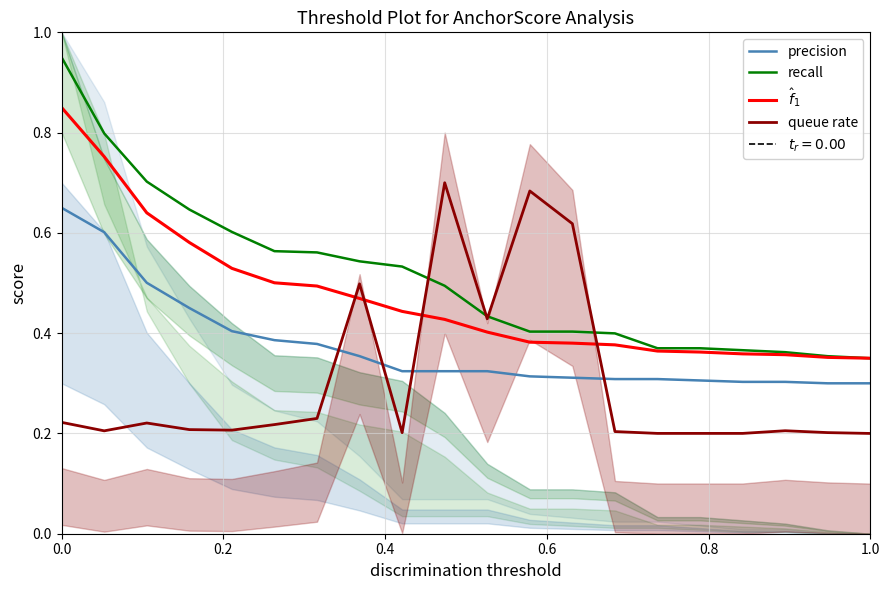

After their last crossing, which series has the higher values: queue rate or $\hat{f}_1$?

$\hat{f}_1$